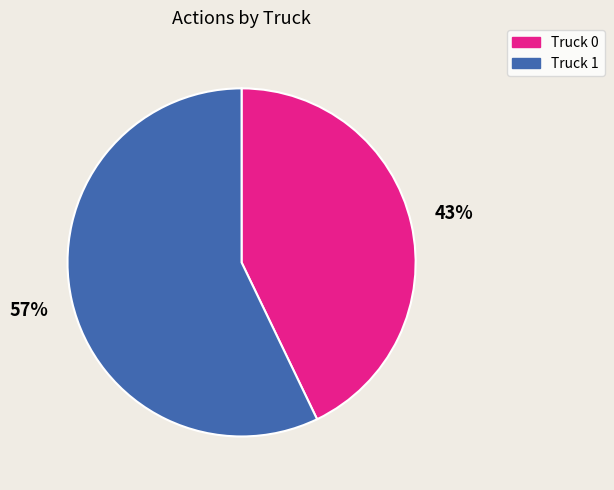

Which slice represents more than half of the pie?

Truck 1